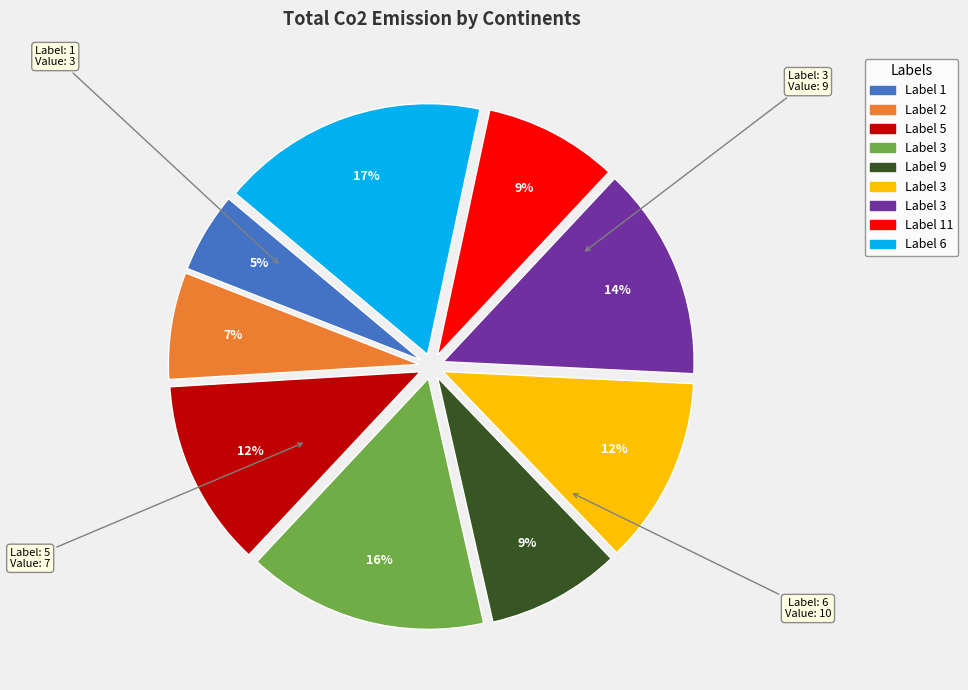

To the nearest percent, what is the average slice percentage?

11%